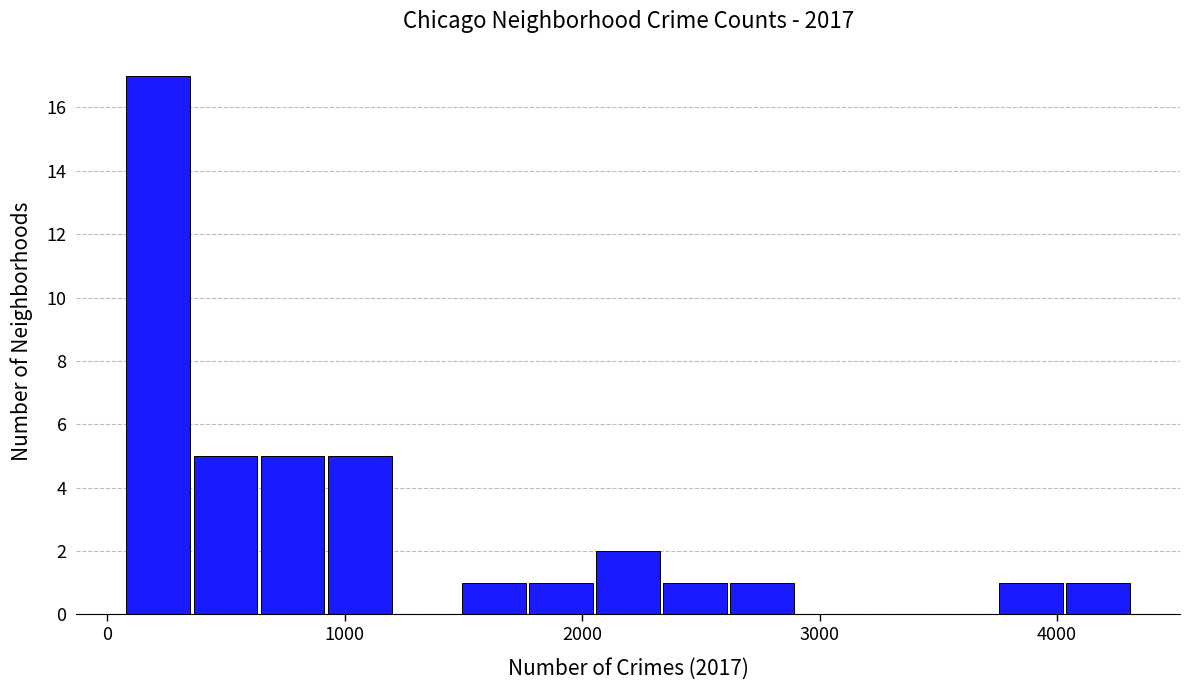

Around what value on the x-axis is the tallest bar? Give the approximate position of its centre, as read against the axis.

200